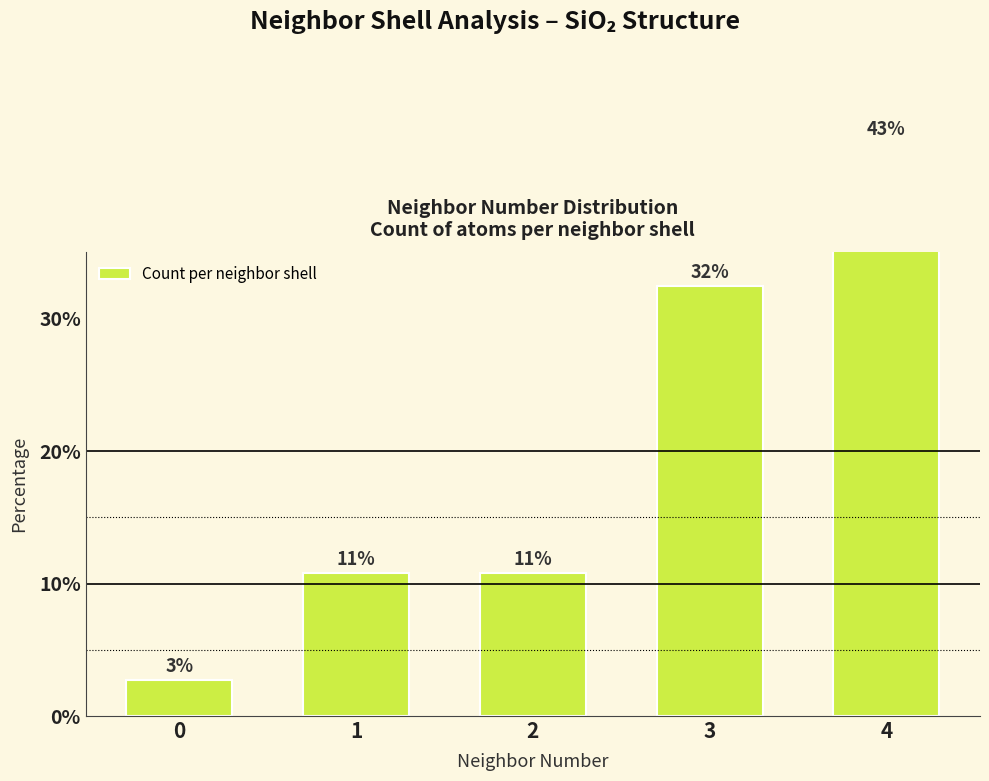

What is the ratio of the value at 3 to the value at 4?

0.8